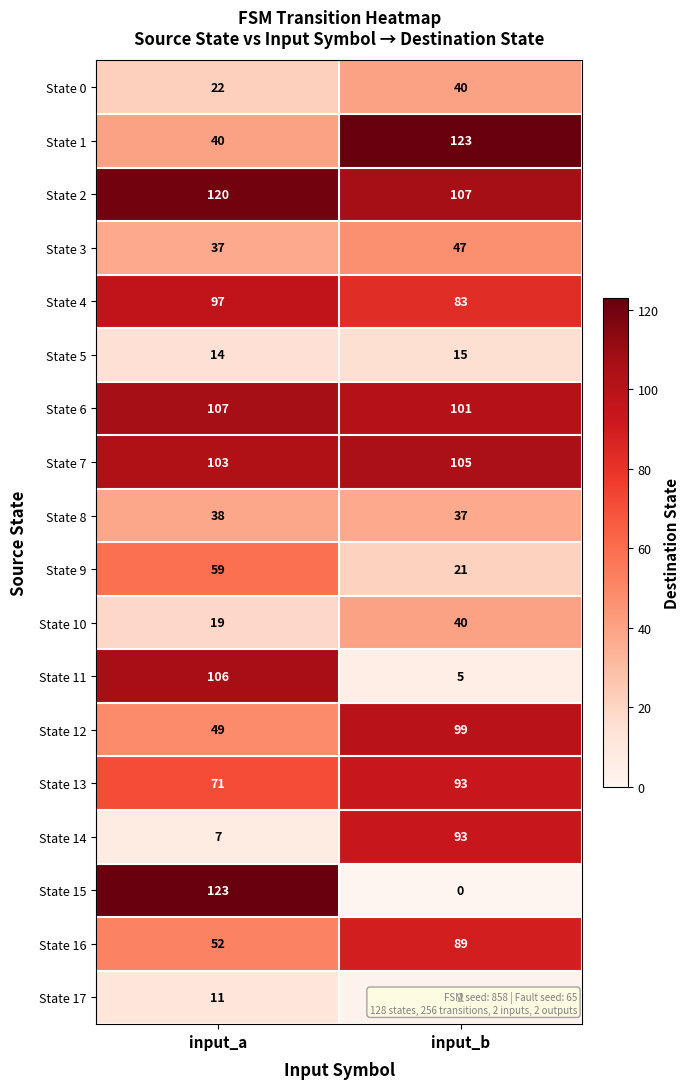

The State 12 series shows 137 at input_b. True or false?

False